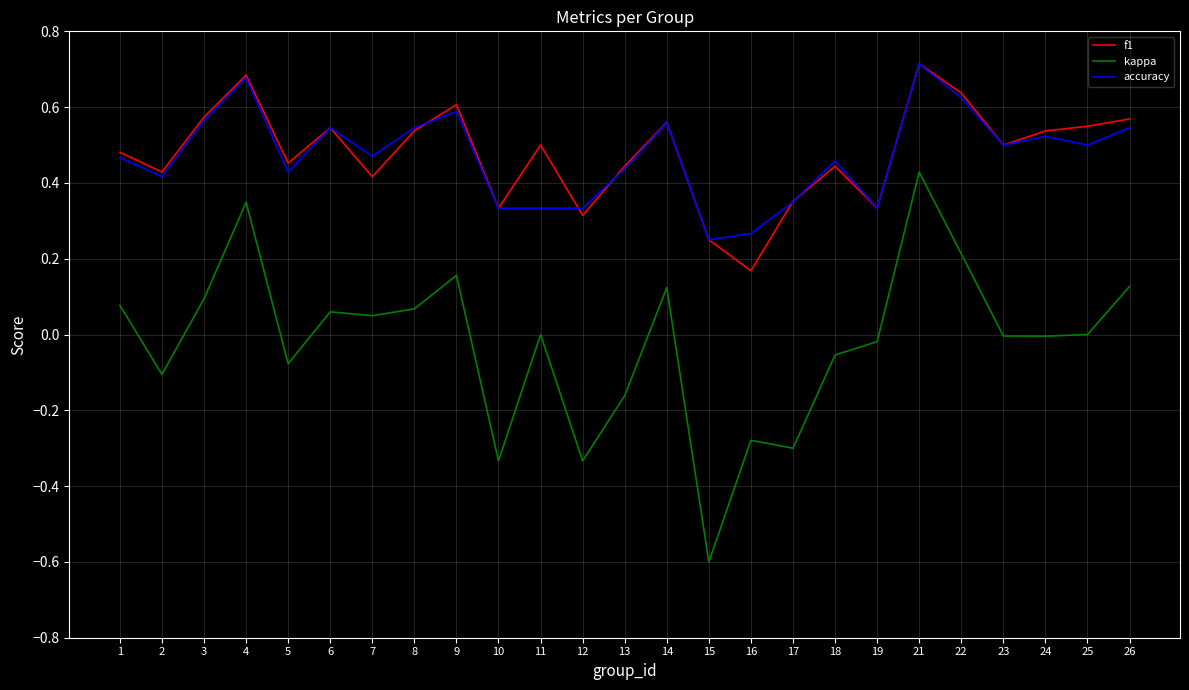

Which series has the largest range (max minus min)?

kappa